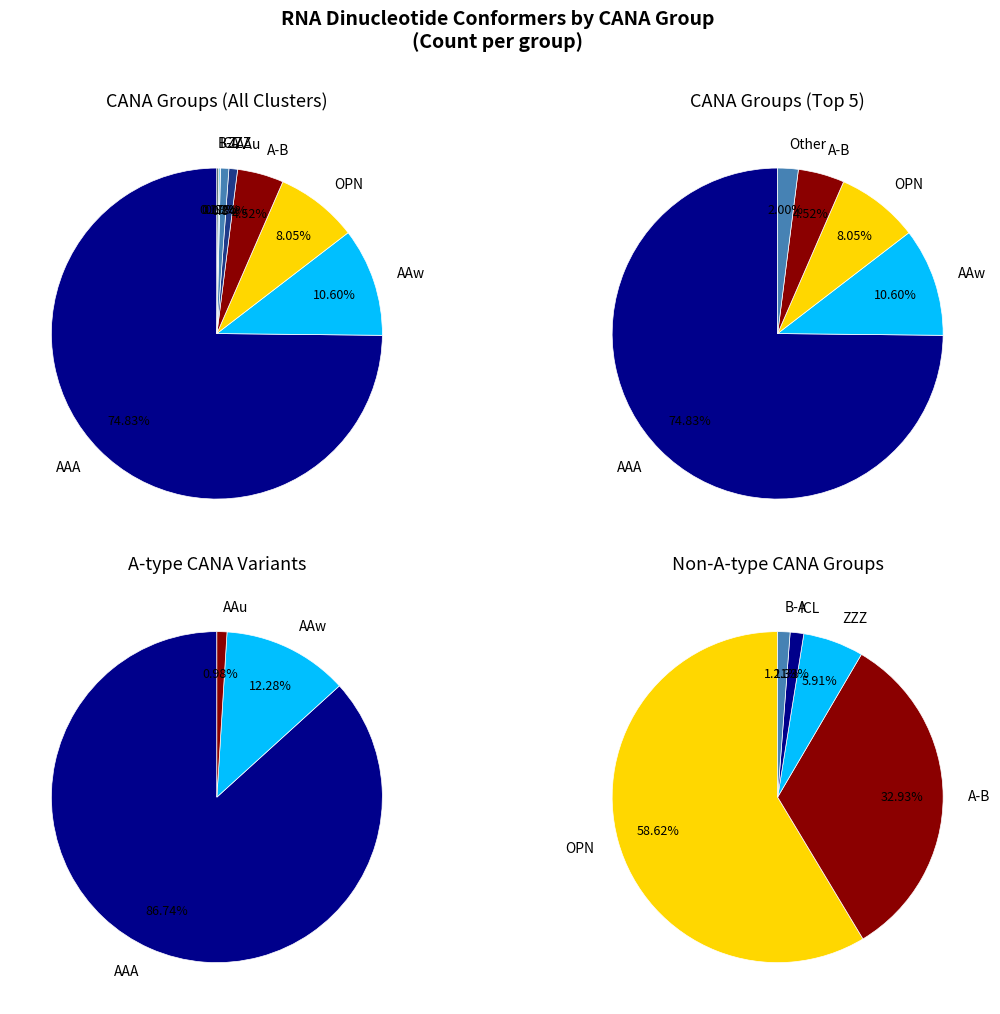

Is it true that AAw is 11% of the pie?

True